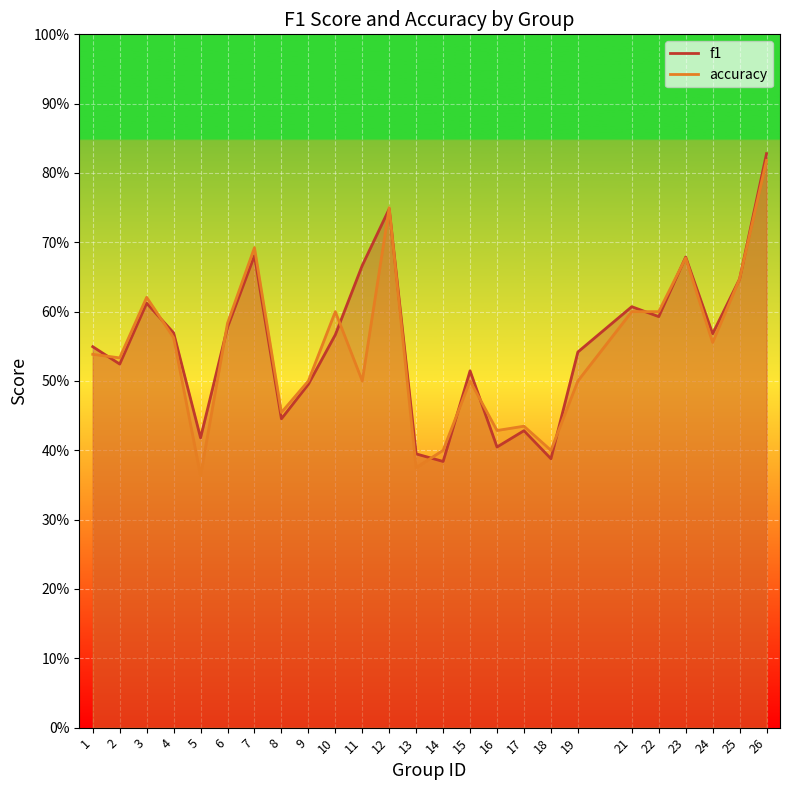

What is the value of the accuracy point at the 23rd from the left?

0.6